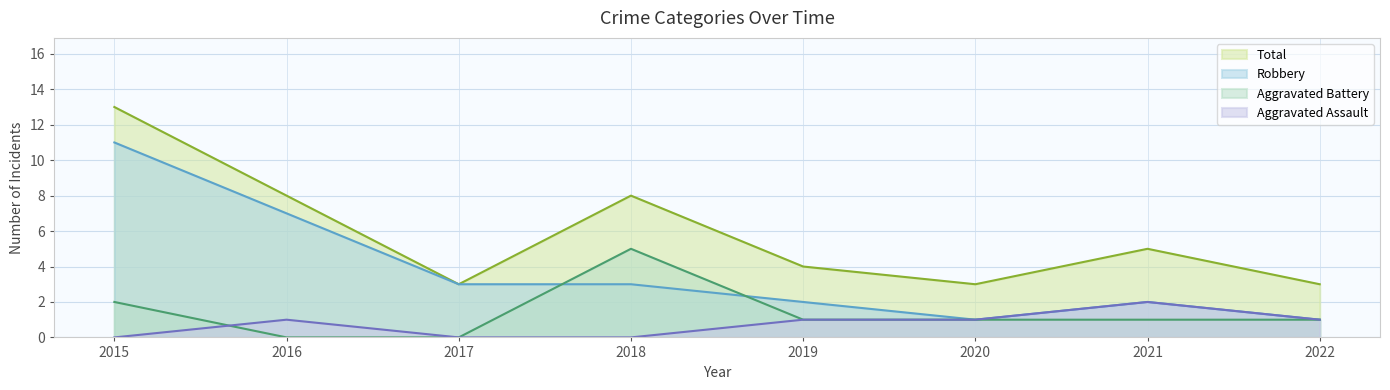

Which series changed the most between 2017 and 2021?

Aggravated Assault